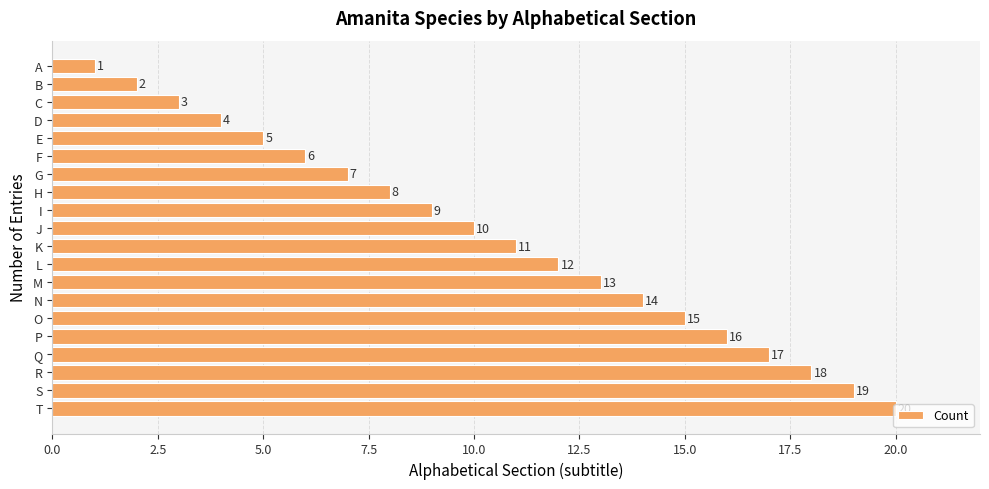

What is the difference between the maximum and minimum values?

19